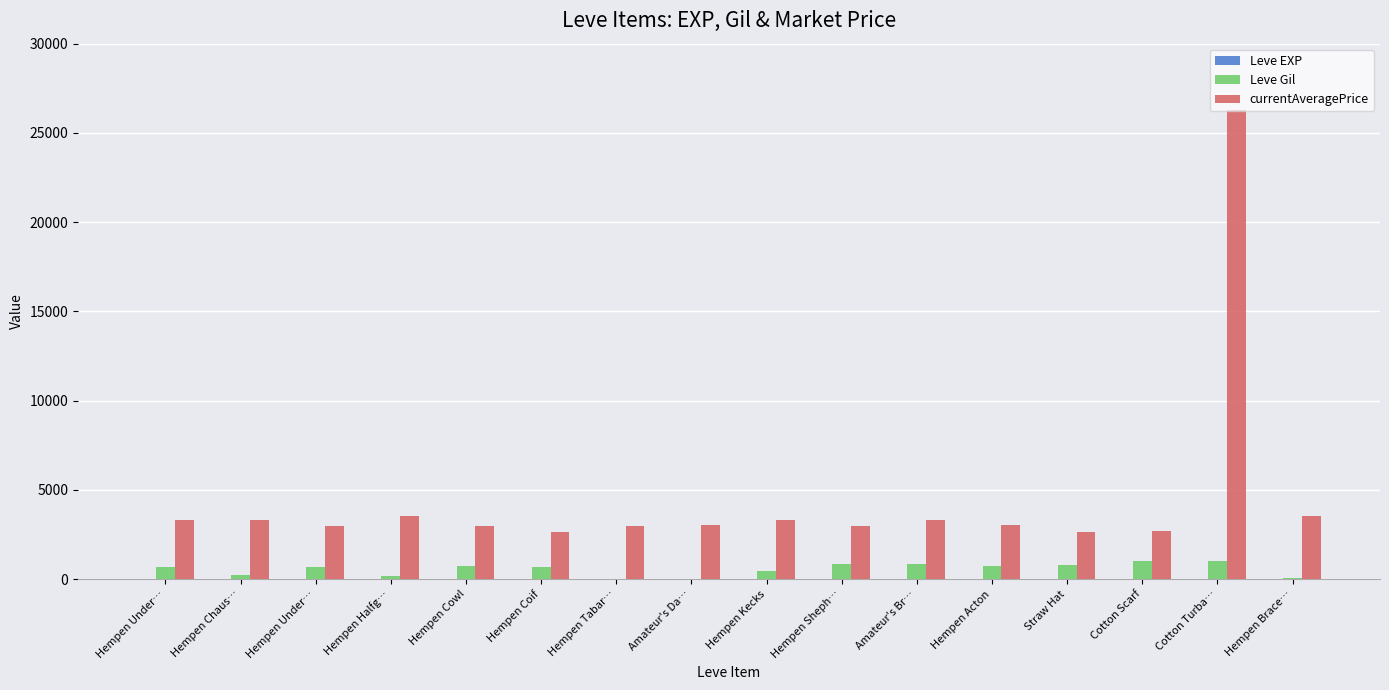

The Leve EXP series shows 1 at Hempen Under…. True or false?

True